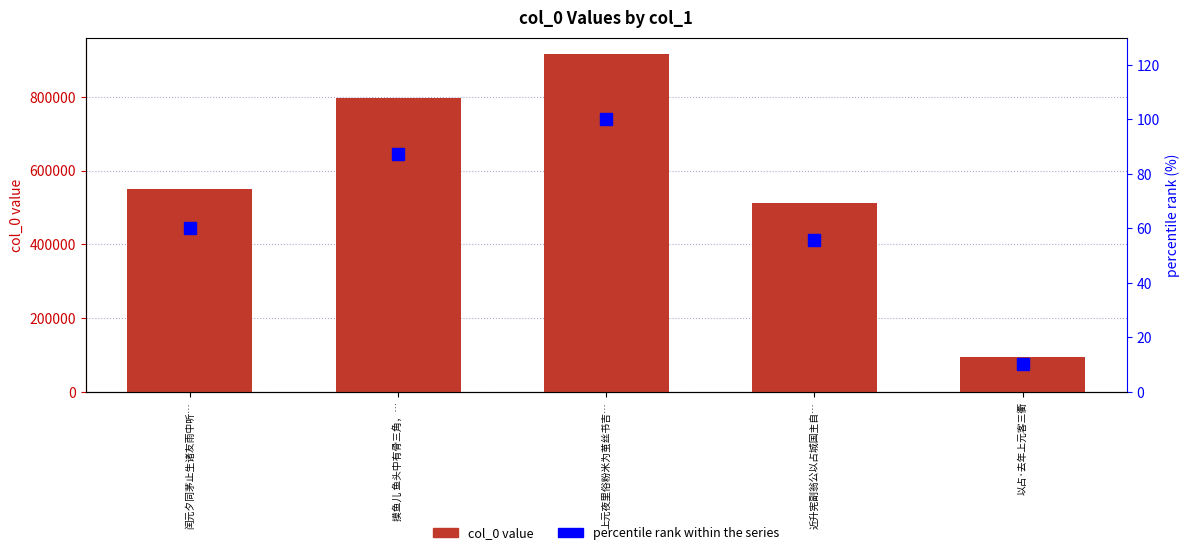

What is the value of the percentile rank bar at the 2nd from the left?

87.2